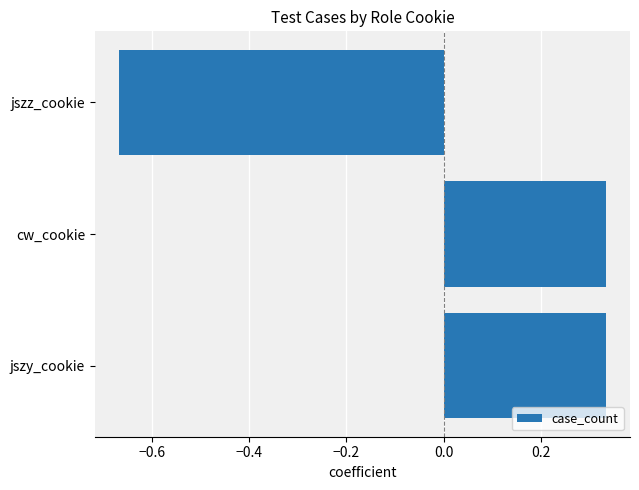

What is the difference between the maximum and minimum values?

1.0